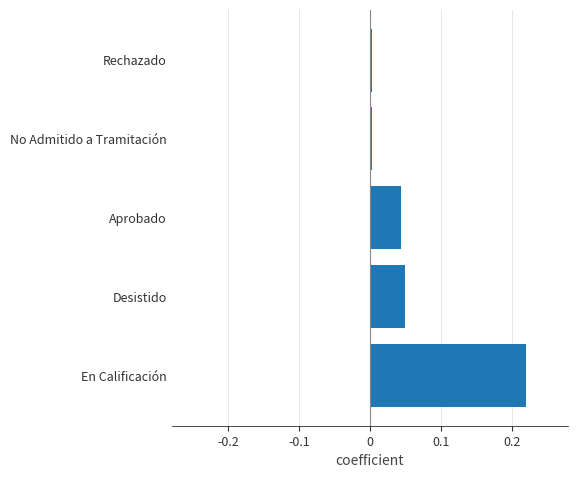

Which label corresponds to the largest value in the chart?

En Calificación